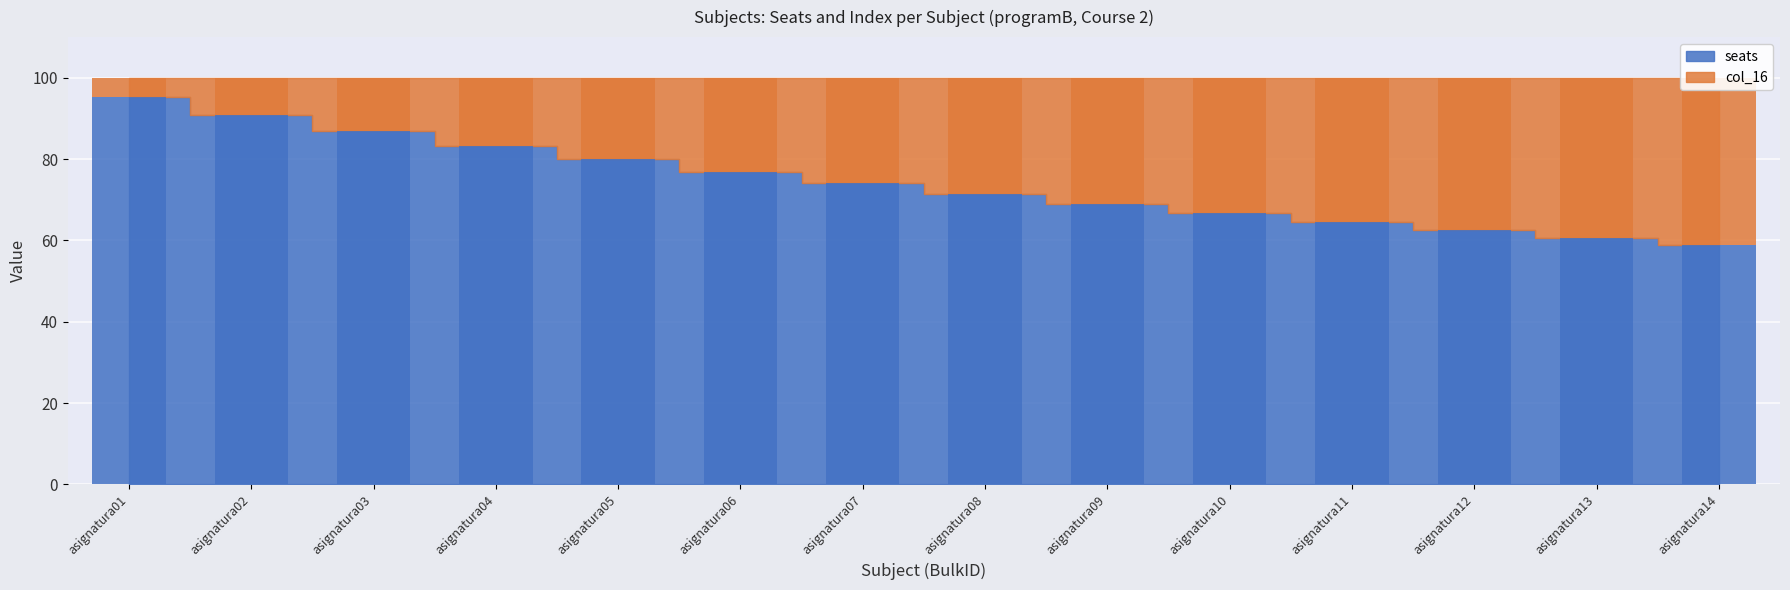

Is it true that the value at asignatura06 is 76.9?

True